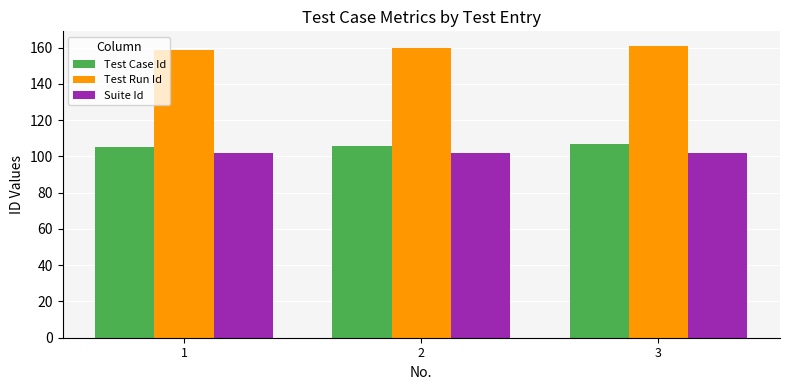

Which series has the largest total across all categories?

Test Run Id